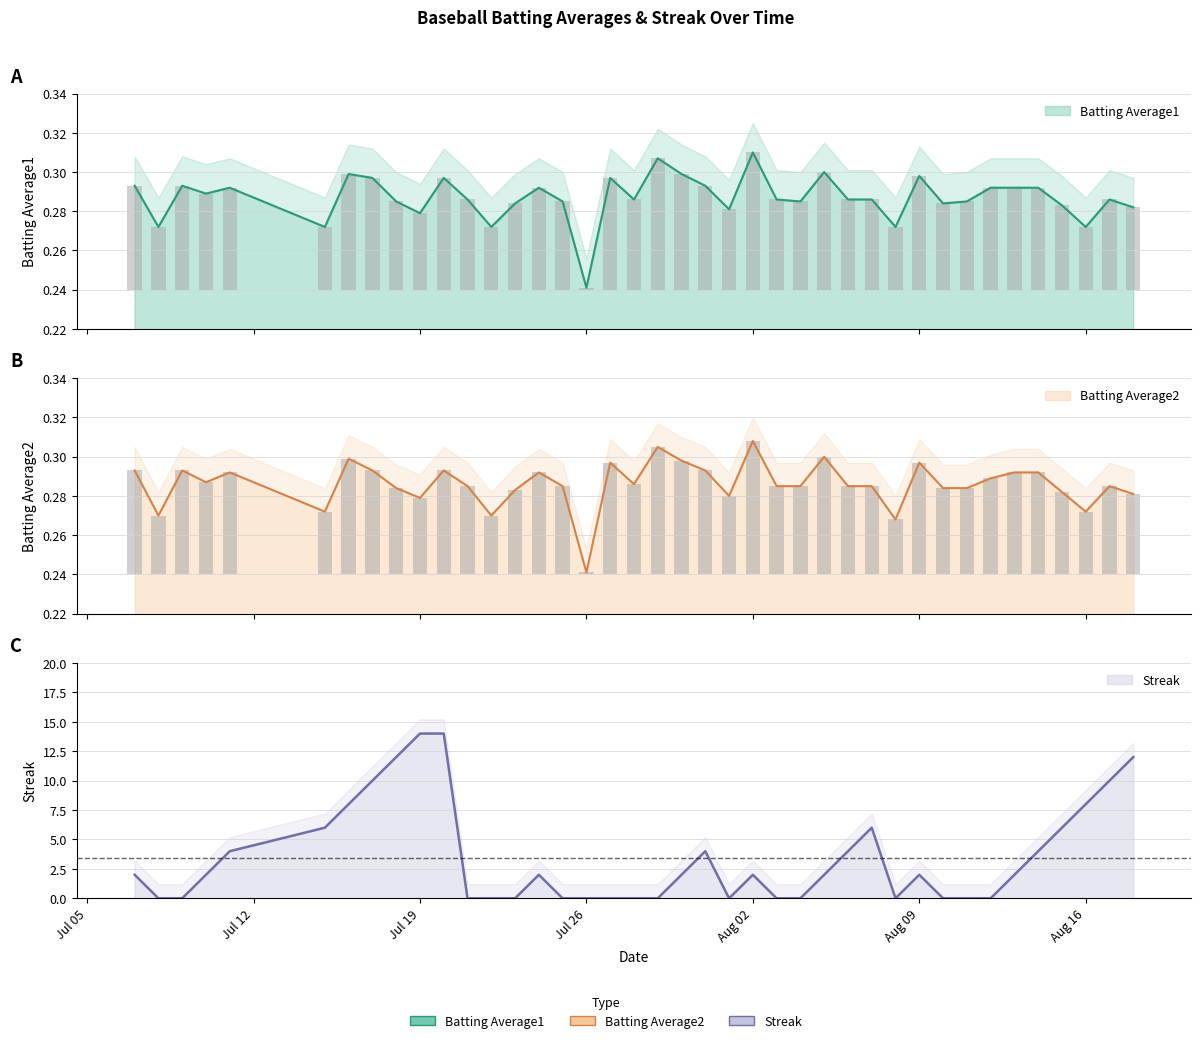

At which label is Batting Average1 closest to 0?

Jul 26